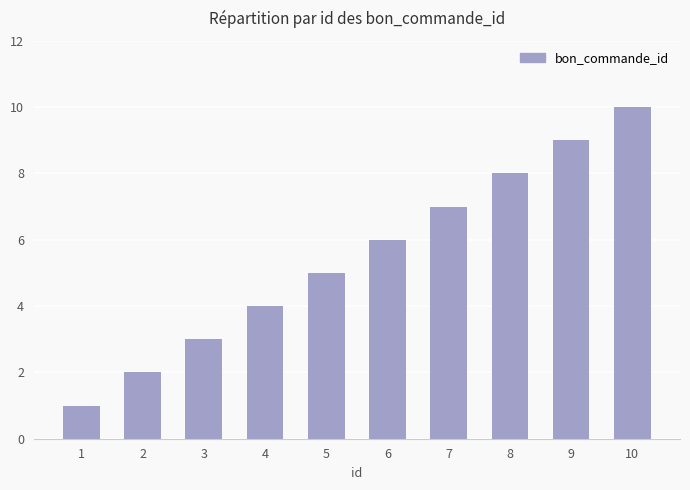

Rank the categories by value from highest to lowest.

10, 9, 8, 7, 6, 5, 4, 3, 2, 1